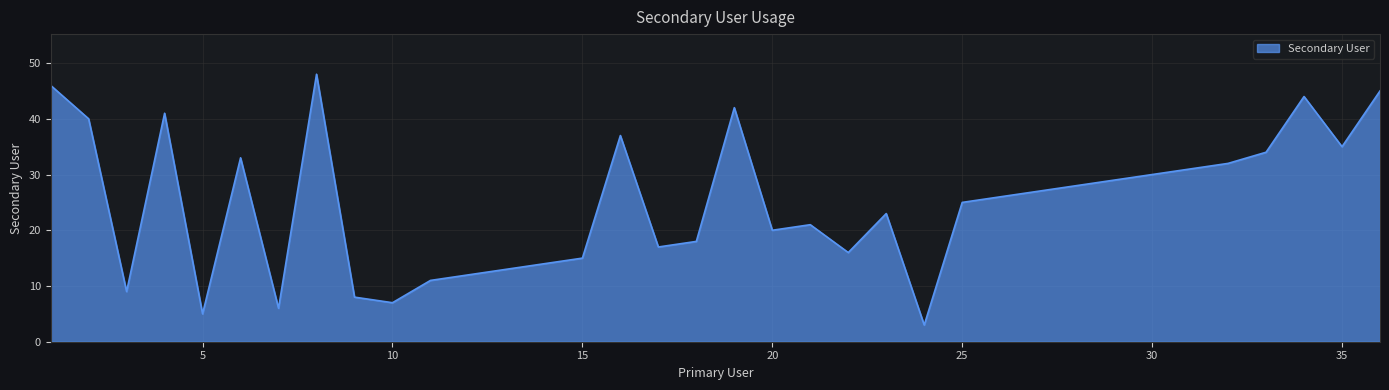

Count the number of categories in the chart.

36